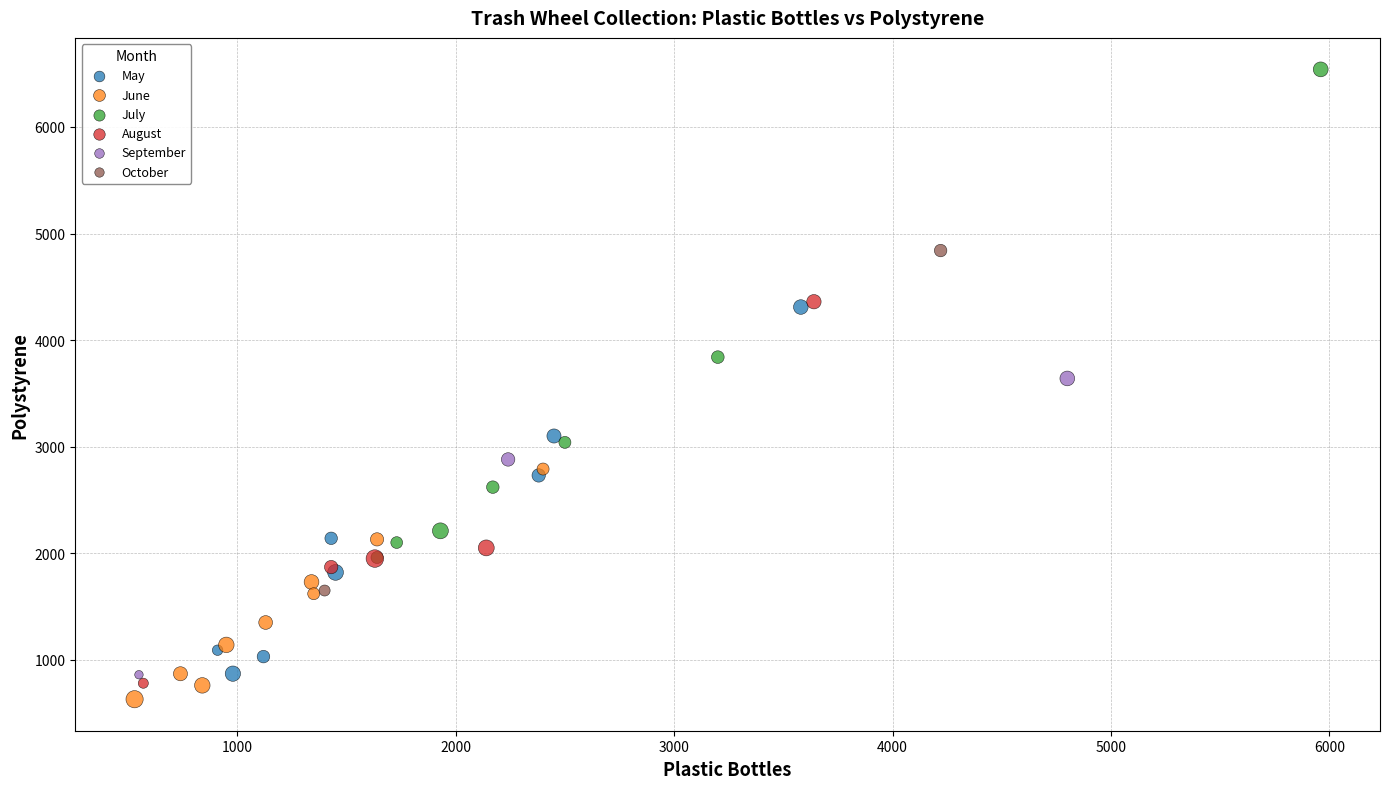

What are all the series names shown in the legend?

May, June, July, August, September, October